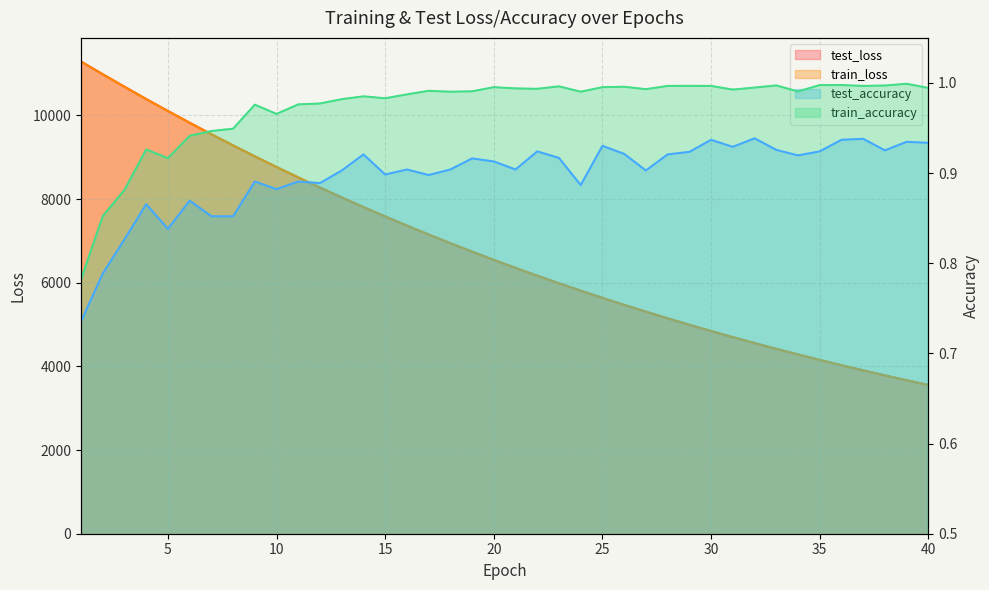

Does the chart have visible grid lines?

Yes